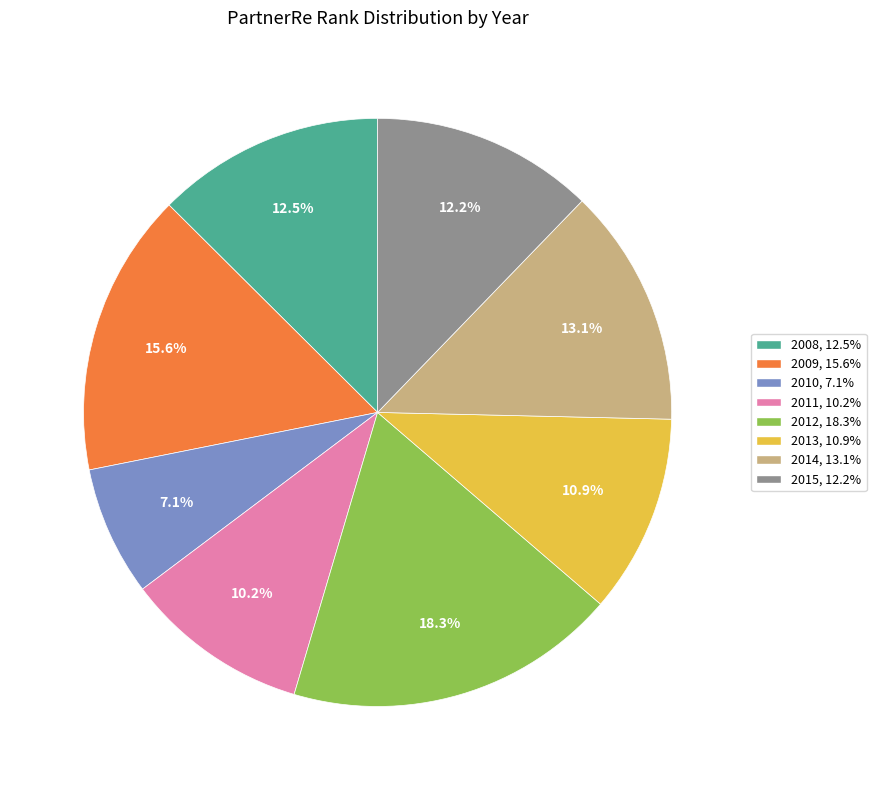

Approximately how many times larger is the value at 2015 compared to 2012?

0.7